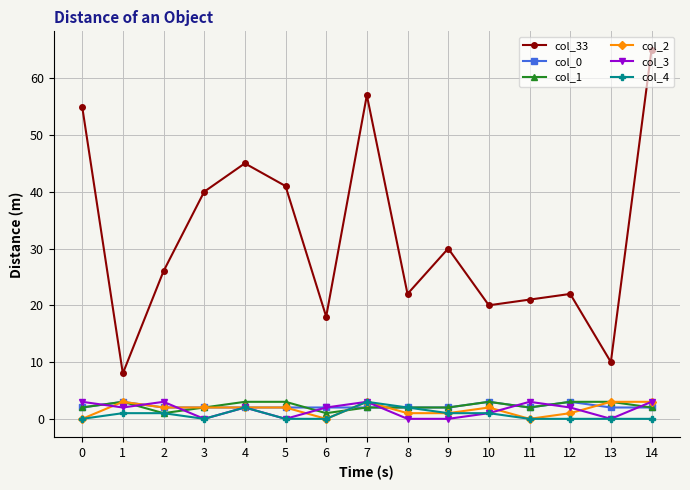

What value does the col_2 series have at 9?

1